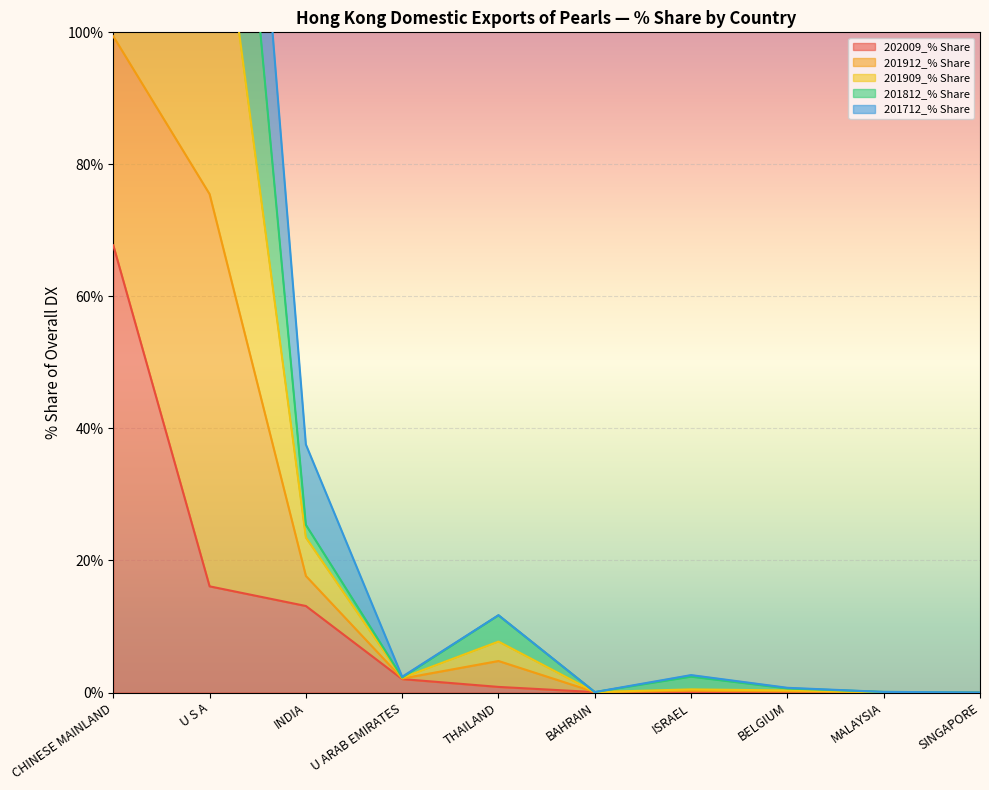

What is the difference between the 201812_% Share values at INDIA and MALAYSIA?

25.3